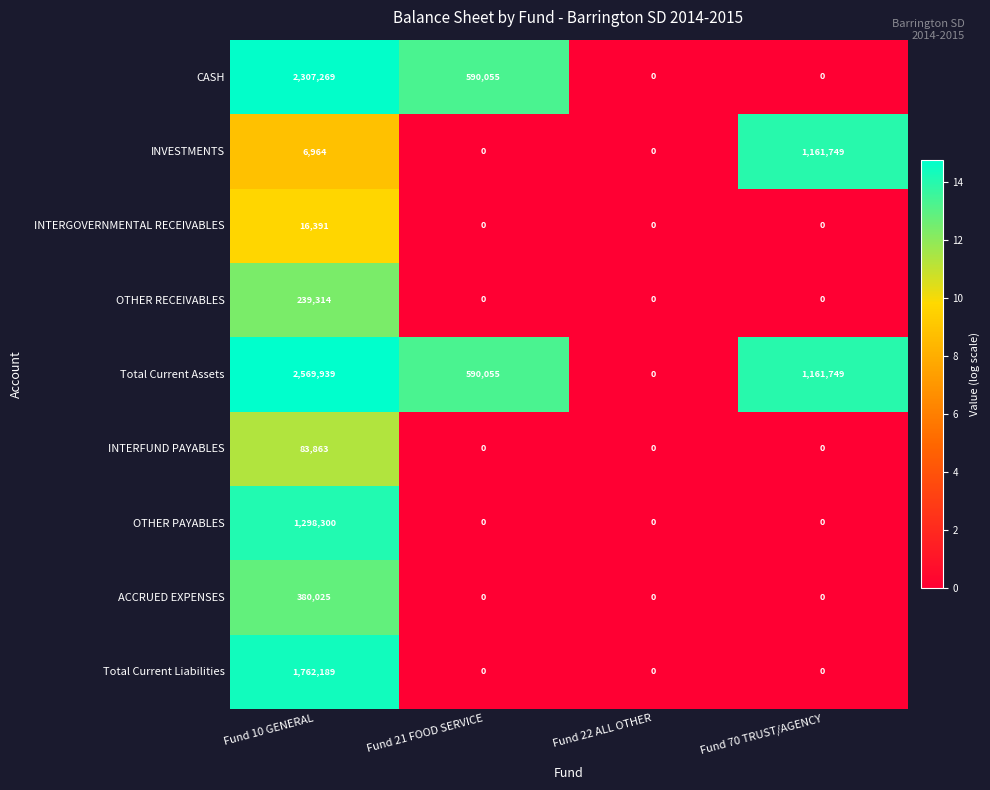

At which category is the sum across all series the highest?

Fund 10 GENERAL